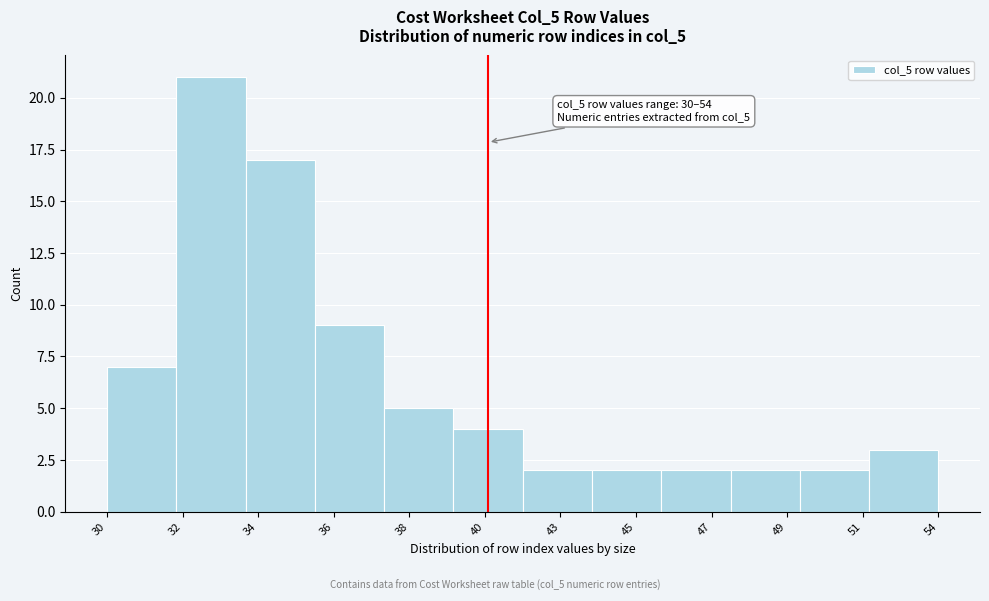

Reading left to right, what are all the values shown in this chart?

7	21	17	9	5	4	2	2	2	2	2	3